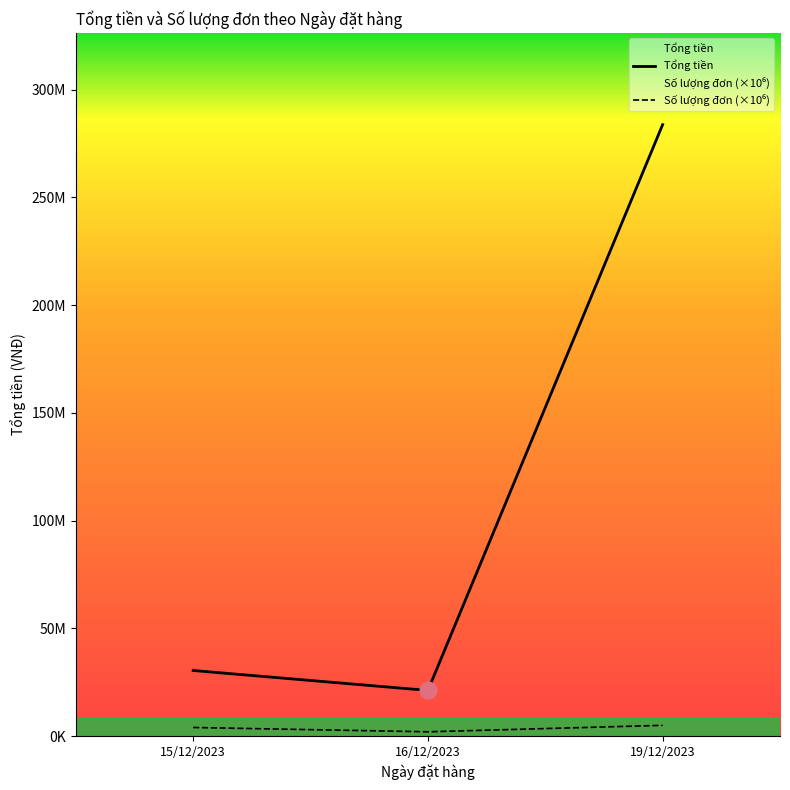

At which category does the chart reach its peak across all series?

19/12/2023